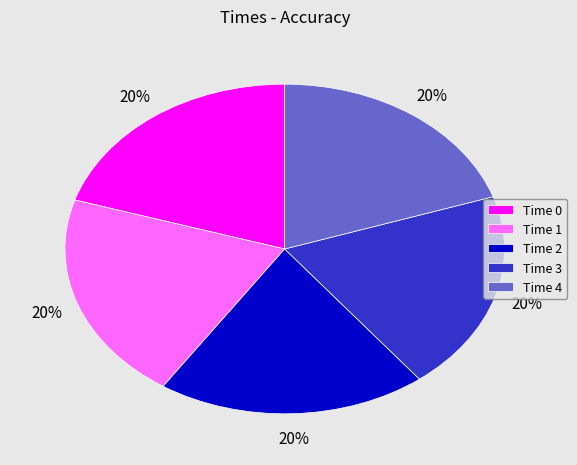

True or false: Time 1 accounts for 20% of the total.

True